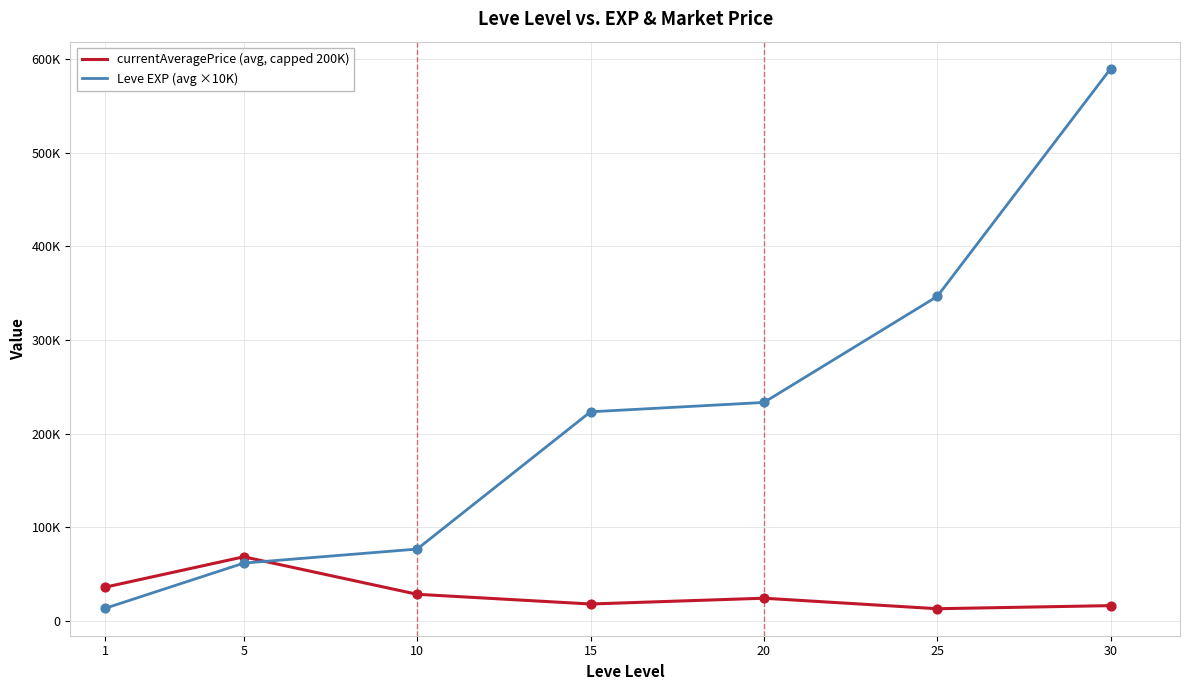

Is the value of Leve EXP (avg ×10K) at 10 greater than the value of currentAveragePrice (avg, capped 200K) at 5?

Yes